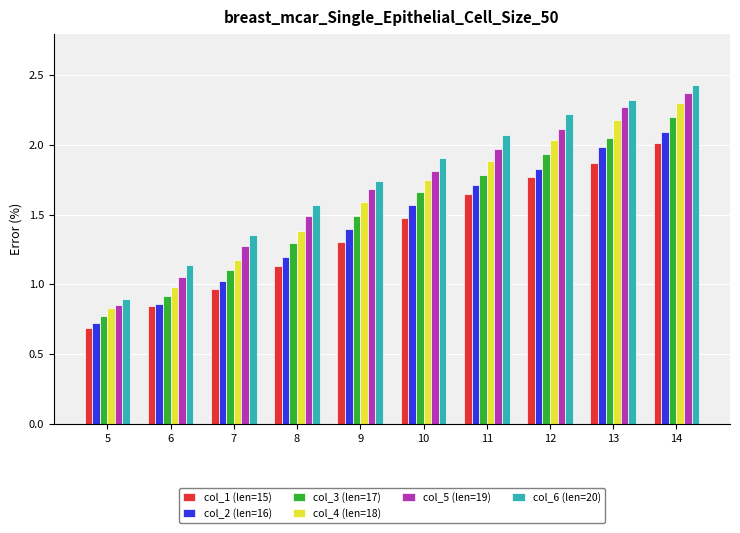

What is the difference between the col_1 (len=15) values at 5 and 13?

1.2